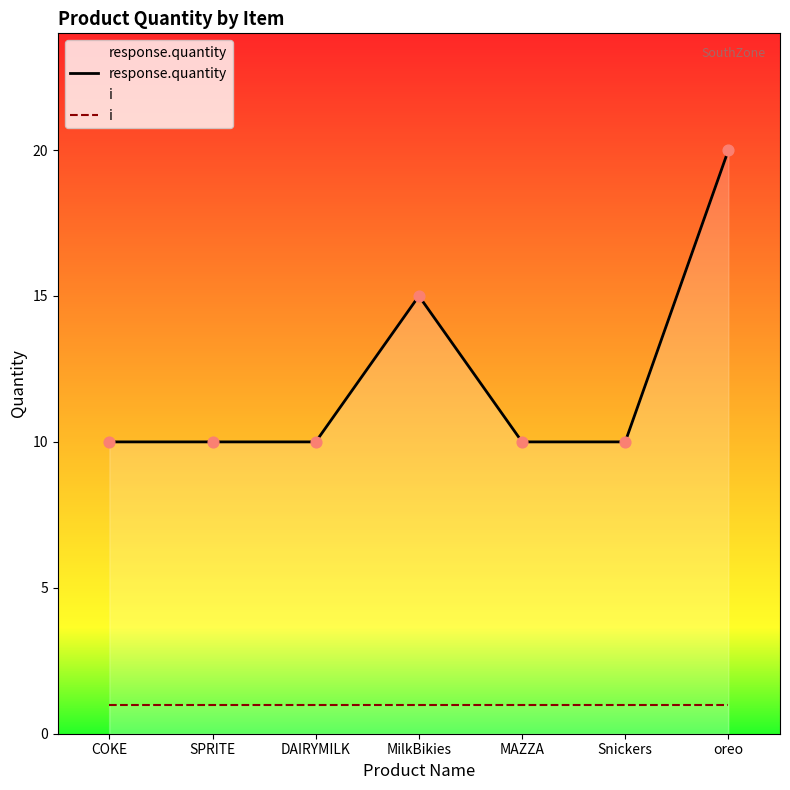

At how many categories does at least one series exceed 2?

7